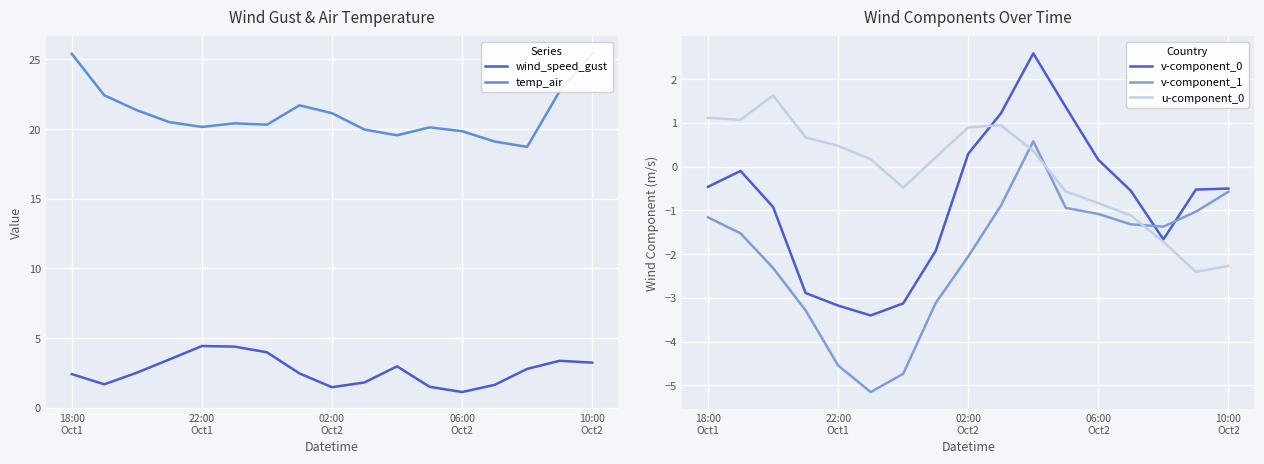

Between which two adjacent categories do u-component_0 and v-component_1 first intersect?

9 and 10